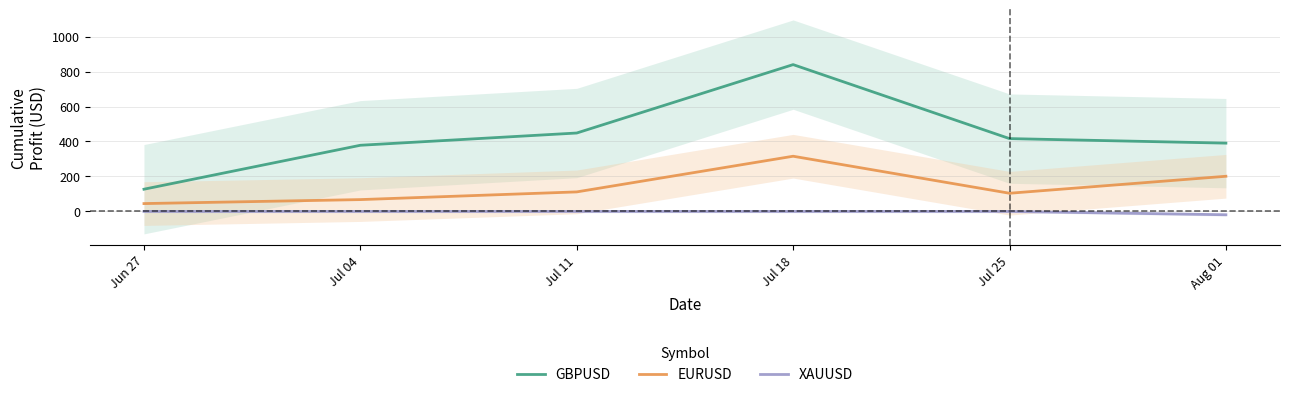

Between Jul 04 and Jul 18, which series saw the biggest shift?

GBPUSD